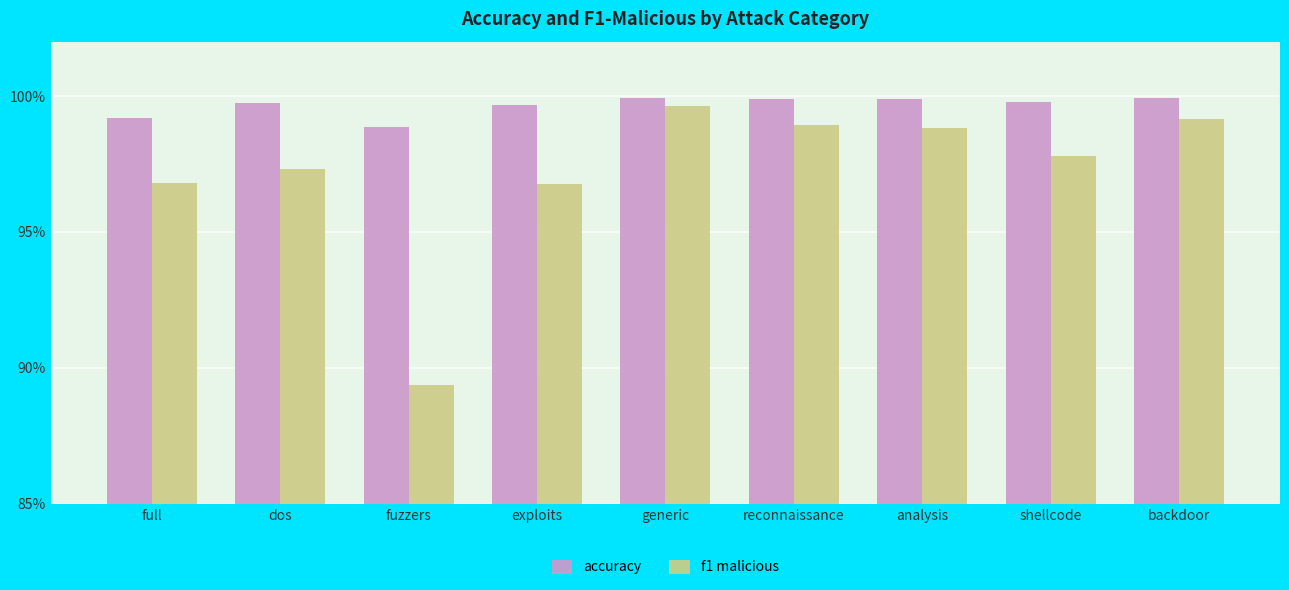

Which has a higher value, analysis or reconnaissance?

reconnaissance